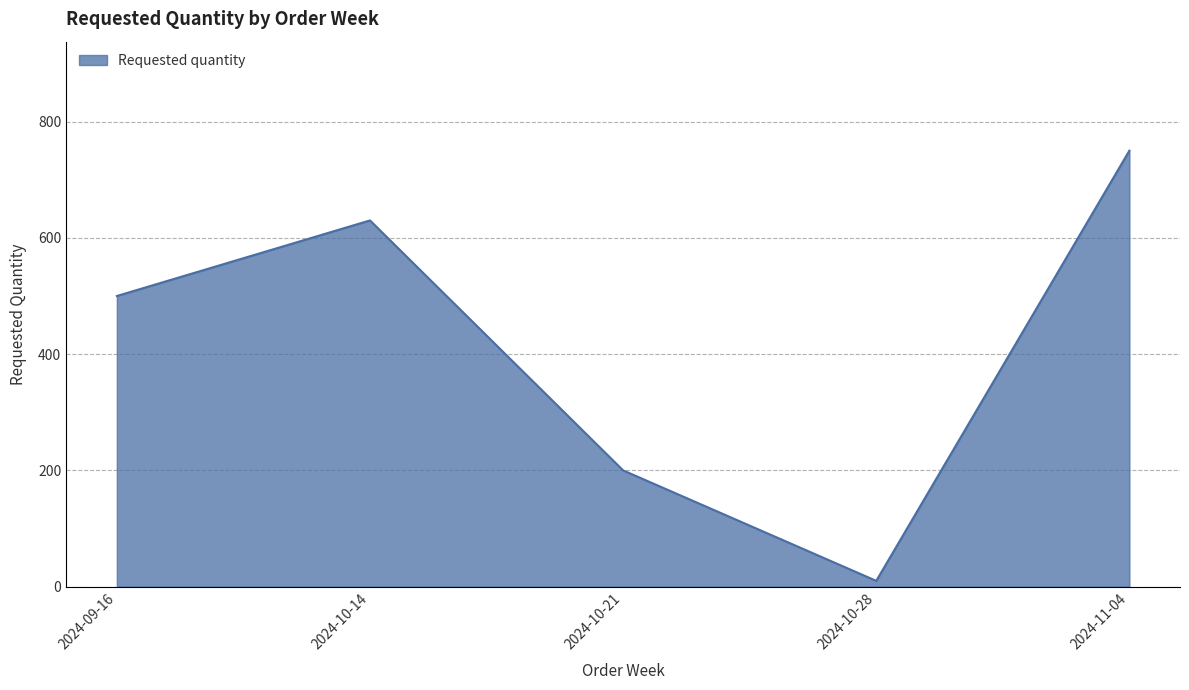

The value at 2024-10-28 is 10. True or false?

True